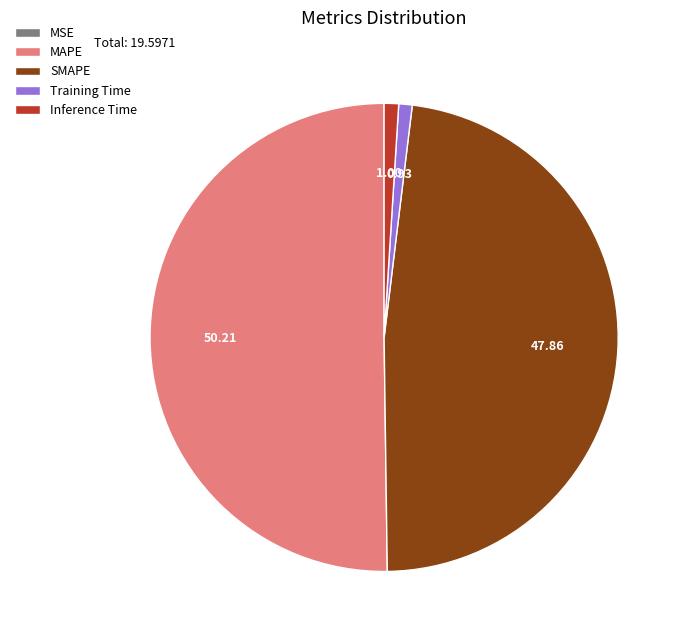

What is the largest slice in the pie chart?

MAPE